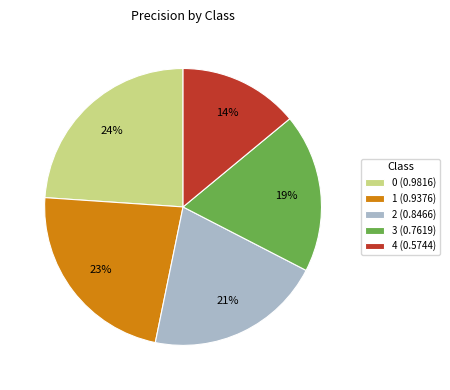

Which slice is the smallest?

4